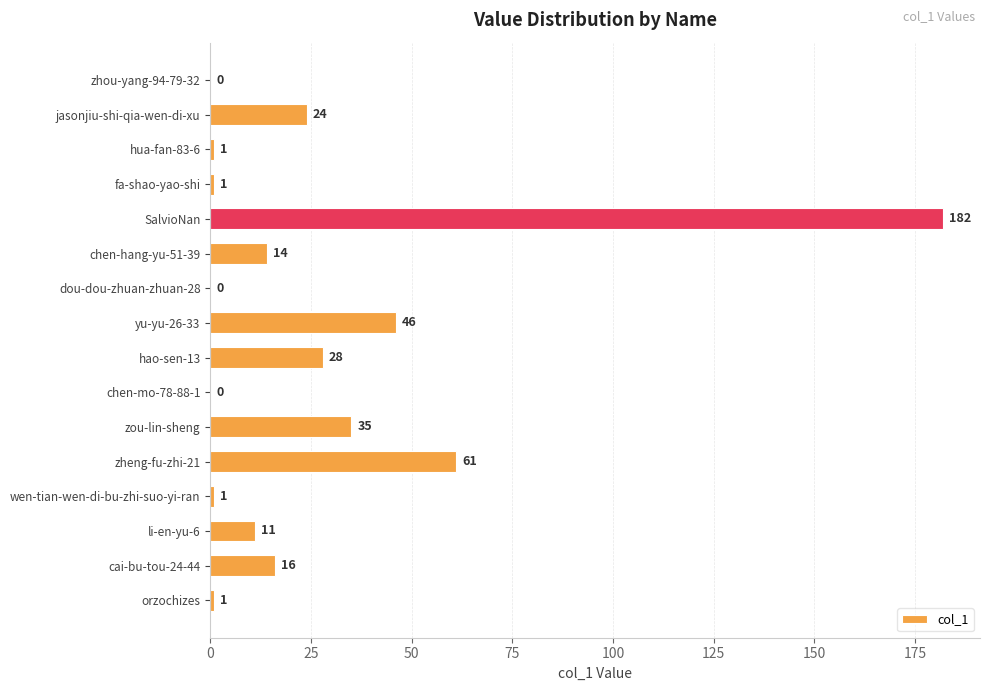

What is the sum of all values?

421